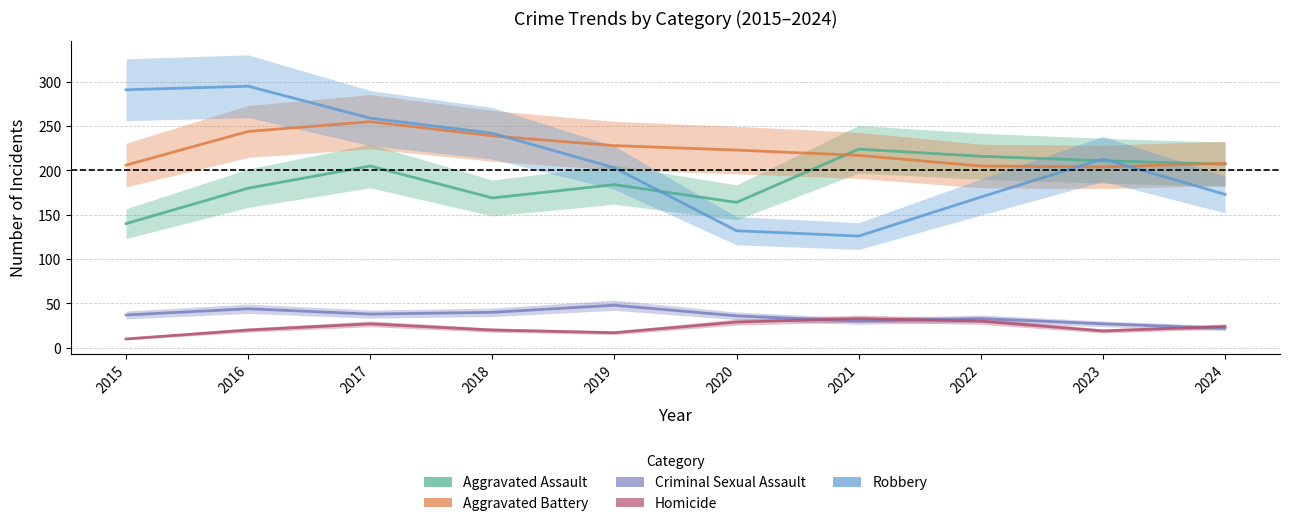

True or false: Robbery and Criminal Sexual Assault intersect in this chart.

False